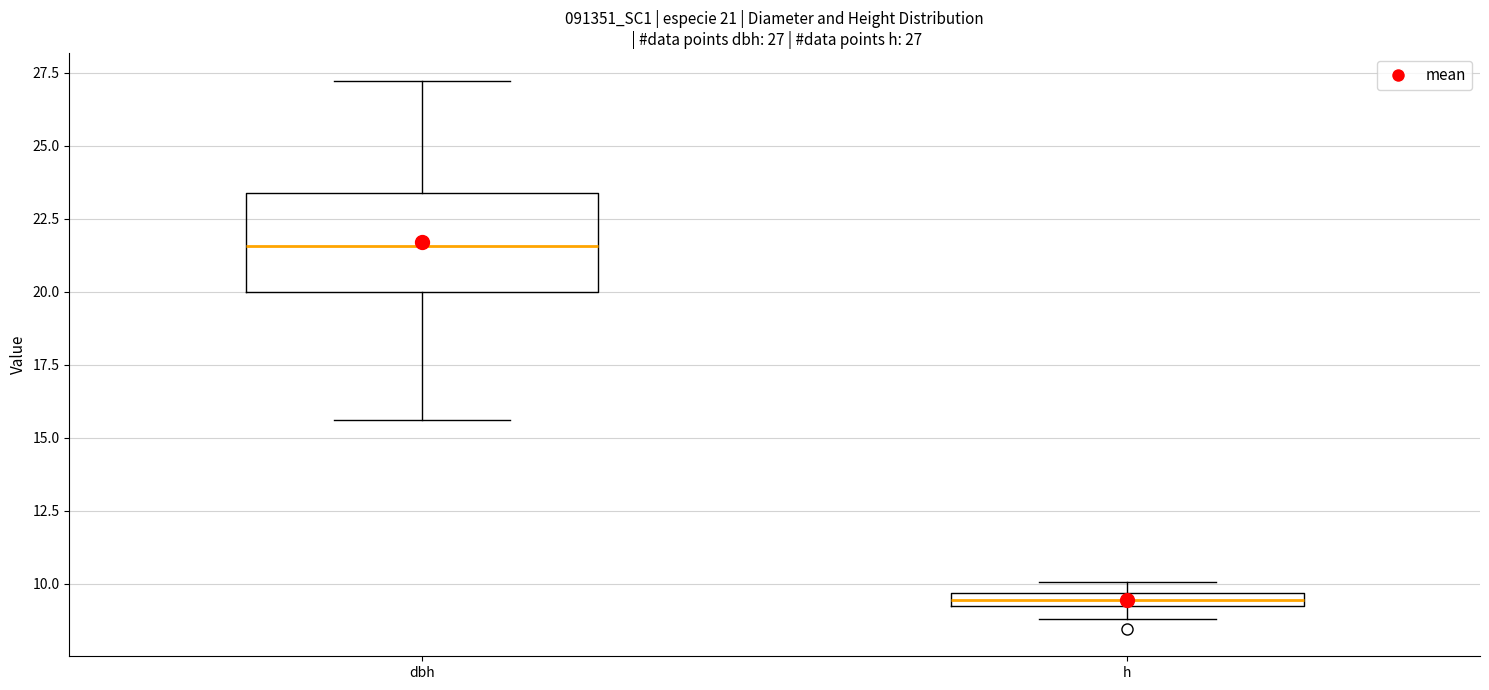

Comparing the boxes themselves (not the whiskers), which one is the tallest?

dbh